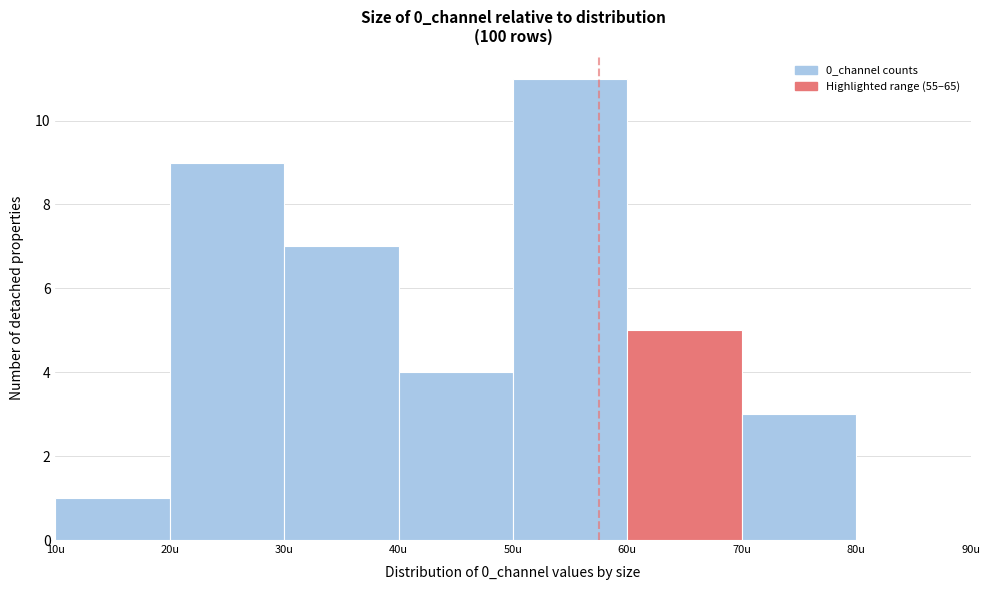

Over which range of the x-axis is the bar tallest?

50 to 60